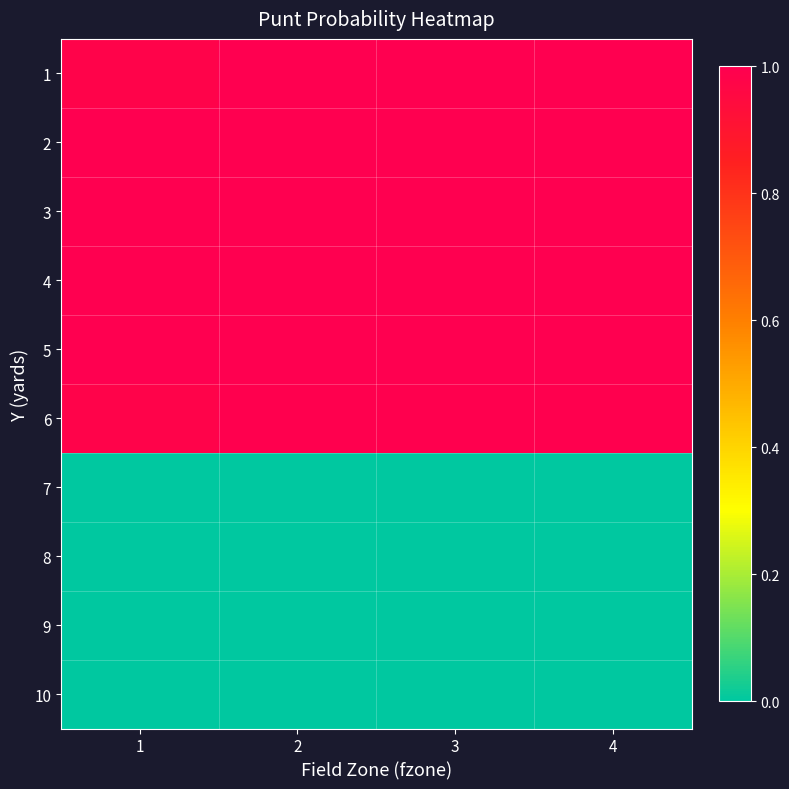

Reading left to right, extract all data points from this chart.

1: 1=1.0	2=1.0	3=1.0	4=1.0
2: 1=1.0	2=1.0	3=1.0	4=1.0
3: 1=1.0	2=1.0	3=1.0	4=1.0
4: 1=1.0	2=1.0	3=1.0	4=1.0
5: 1=1.0	2=1.0	3=1.0	4=1.0
6: 1=1.0	2=1.0	3=1.0	4=1.0
7: 1=0.0	2=0.0	3=0.0	4=0.0
8: 1=0.0	2=0.0	3=0.0	4=0.0
9: 1=0.0	2=0.0	3=0.0	4=0.0
10: 1=0.0	2=0.0	3=0.0	4=0.0